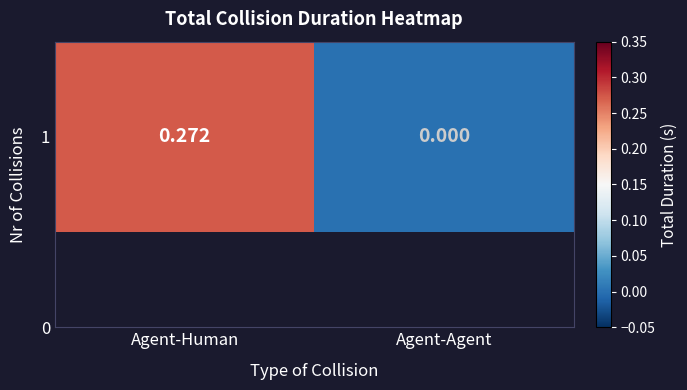

What is the sum of all values?

0.3